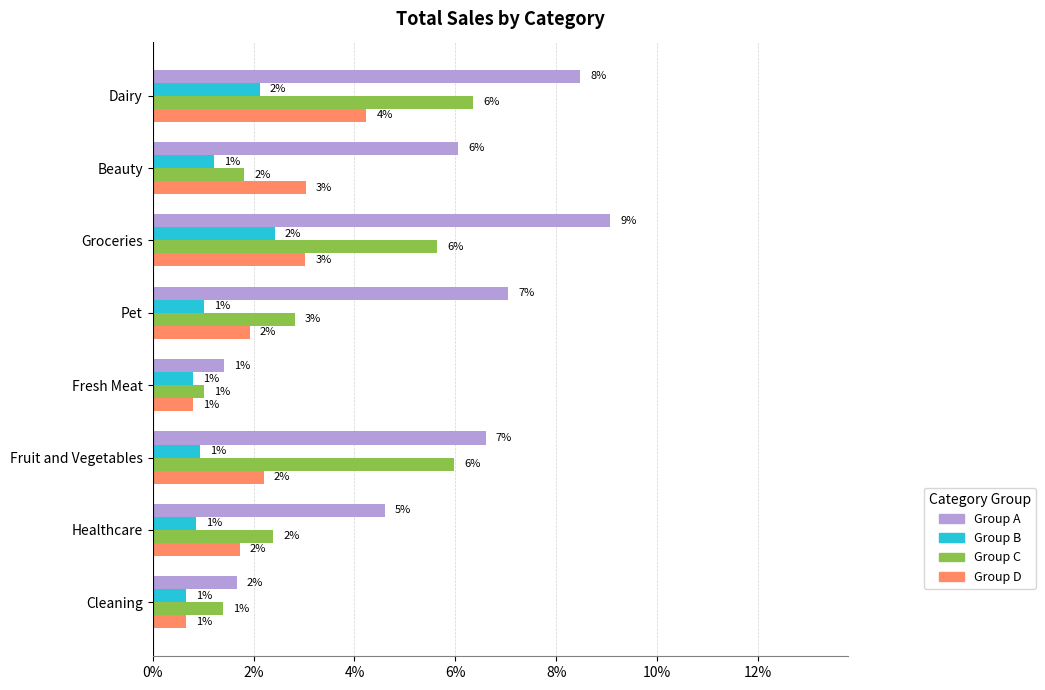

True or false: Group C has a value of 0.8 at Cleaning.

False